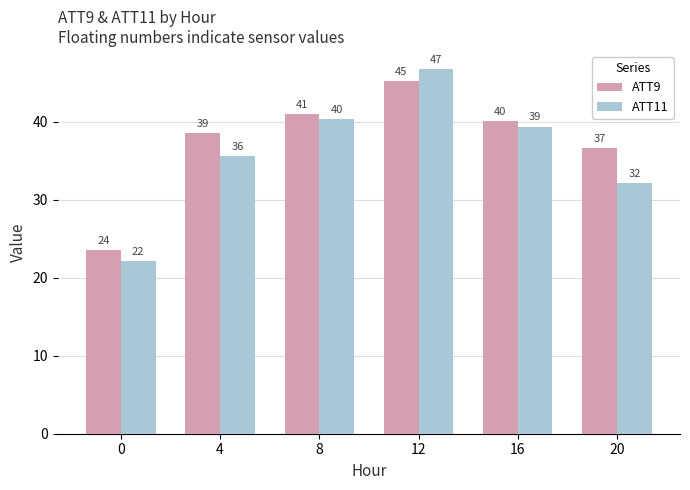

How many bars are there in each group?

2